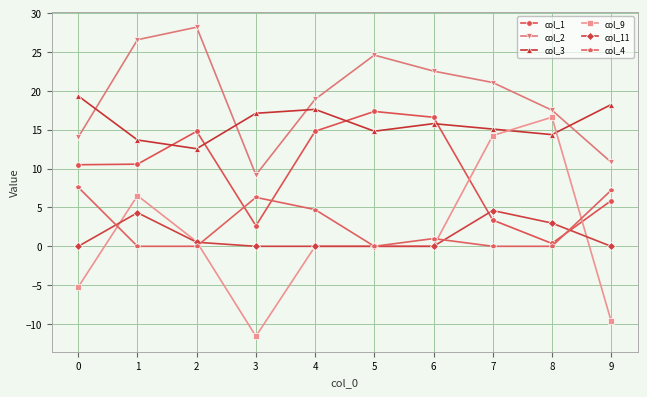

At which category is the sum across all series the highest?

1